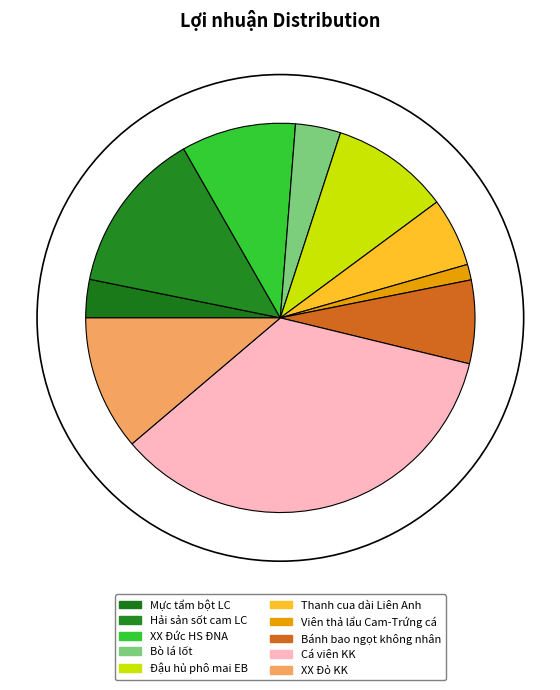

Is the sum of XX Đức HS ĐNA and Đậu hủ phô mai EB greater than half?

No